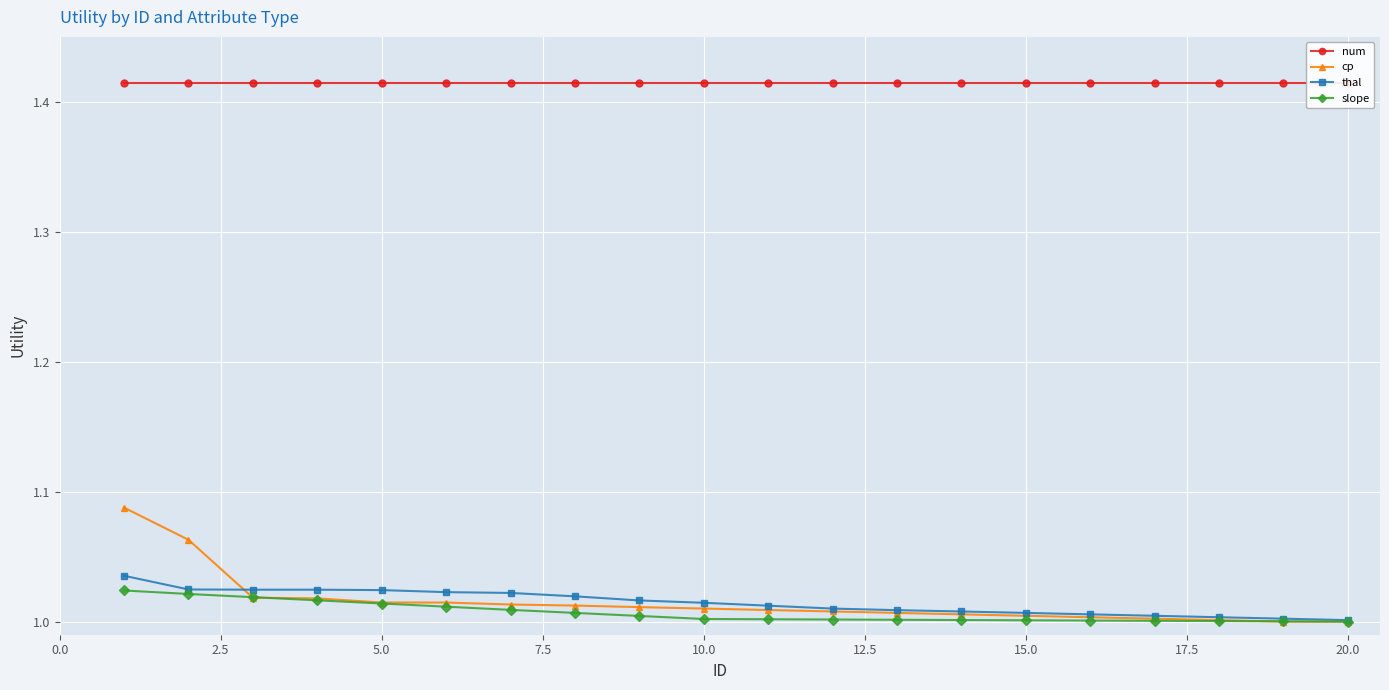

The value of cp at 20.0 is 1.4. True or false?

False